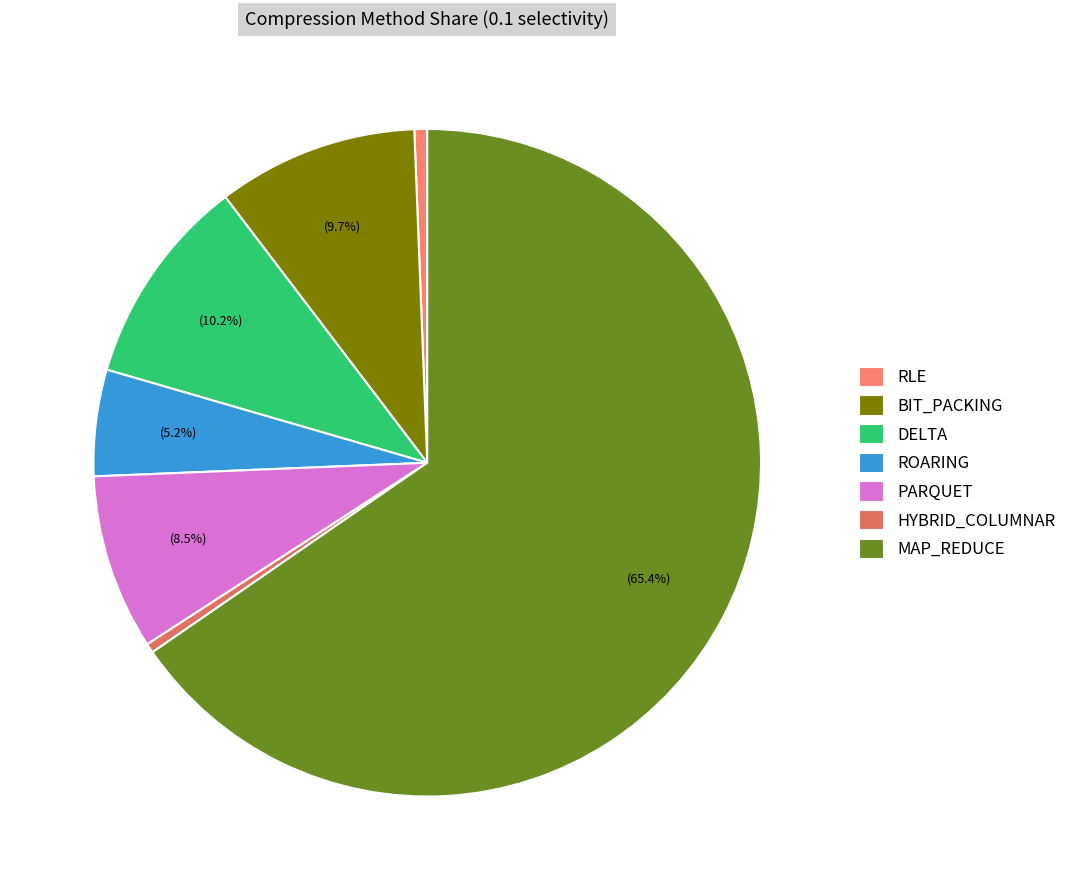

How many slices are in this pie chart?

7